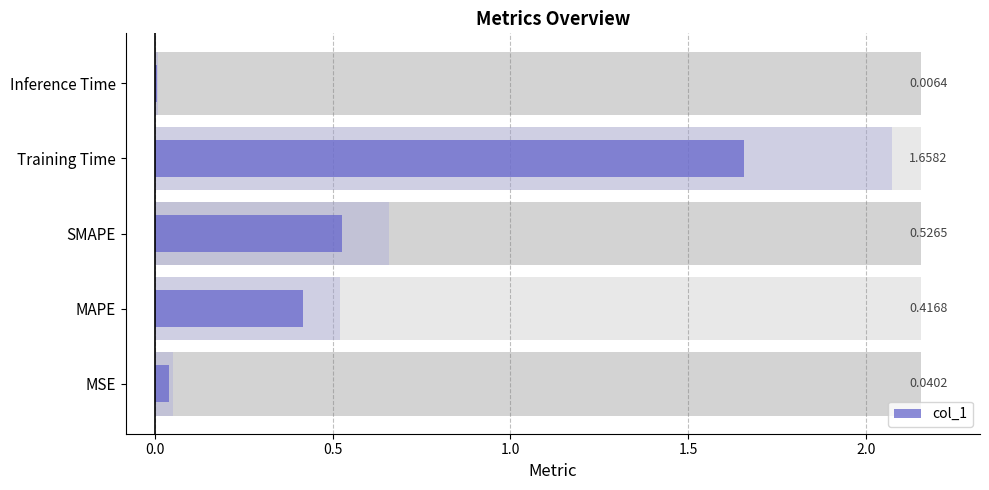

The value at MSE is 0.1. True or false?

False